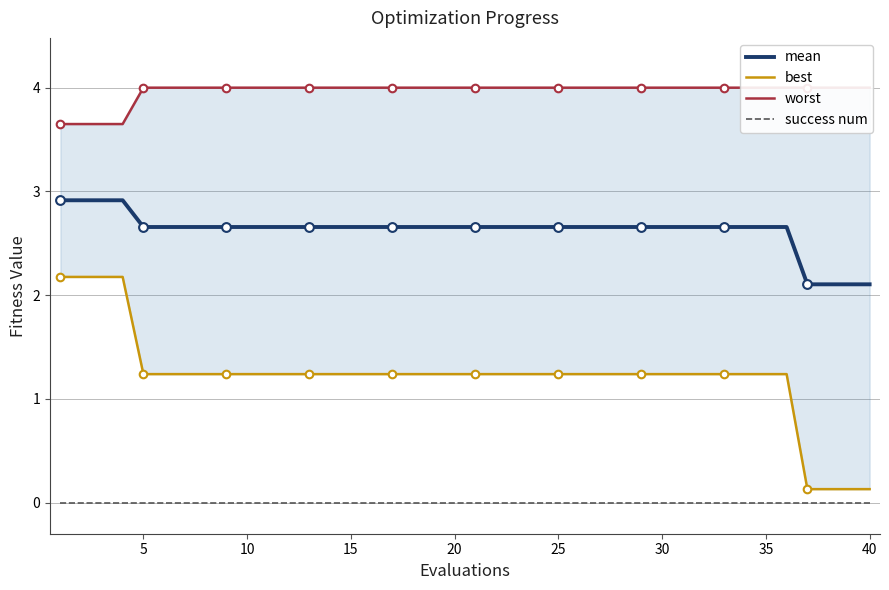

Which series has the largest Y range (max minus min)?

best